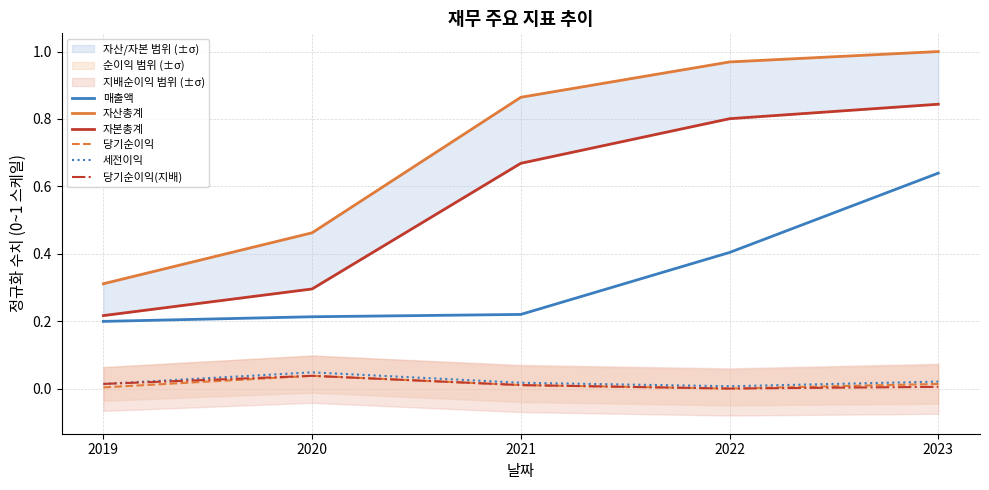

At 2022, list the series in order from smallest to largest.

당기순이익, 당기순이익(지배), 세전이익, 매출액, 자본총계, 자산총계